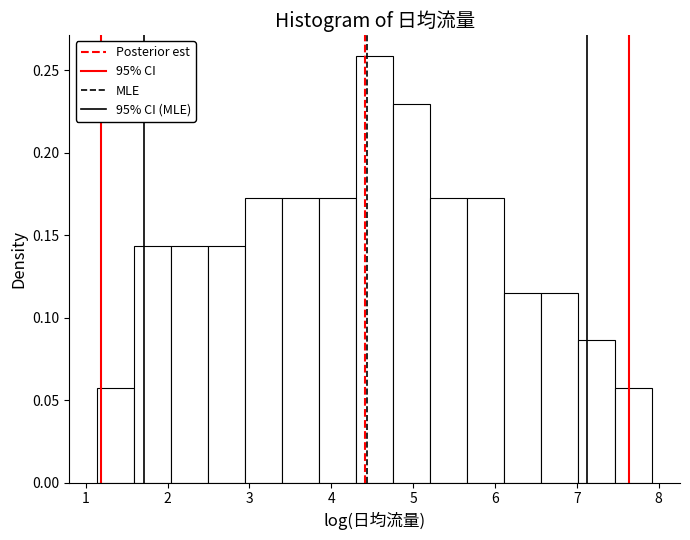

Over which range of the x-axis is the bar tallest?

4.3 to 4.8